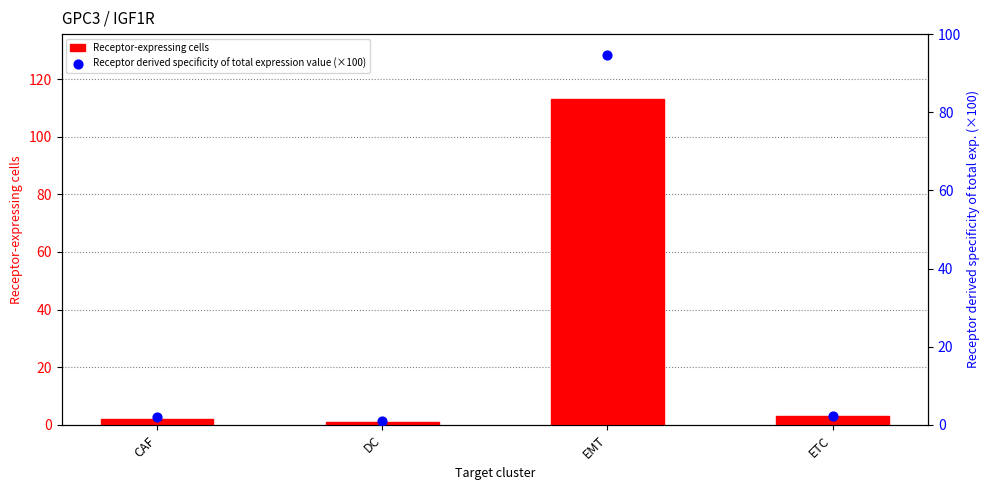

At how many categories does at least one series exceed 53?

1